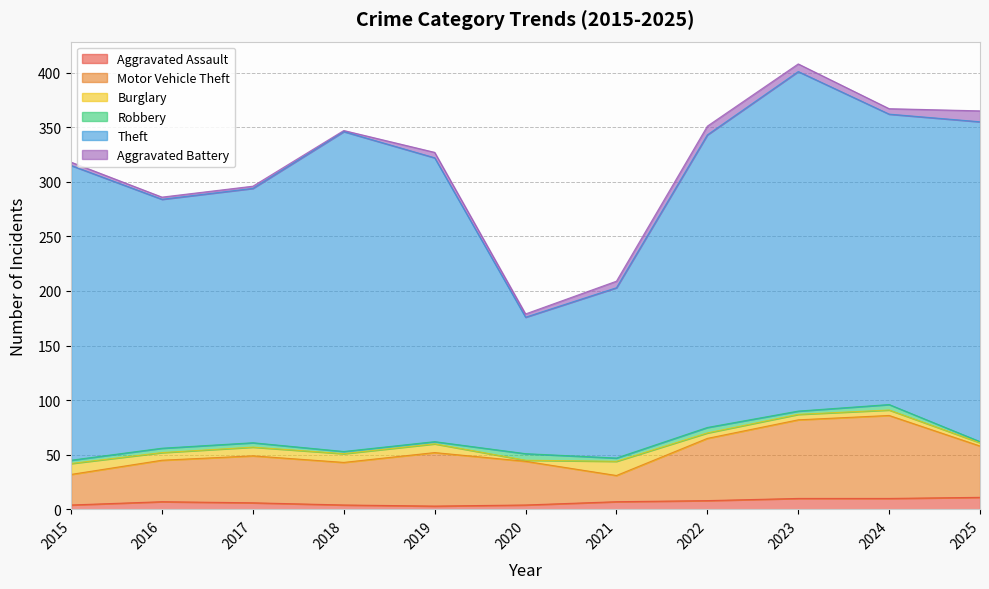

What are all the series names shown in the legend?

Aggravated Assault, Motor Vehicle Theft, Burglary, Robbery, Theft, Aggravated Battery